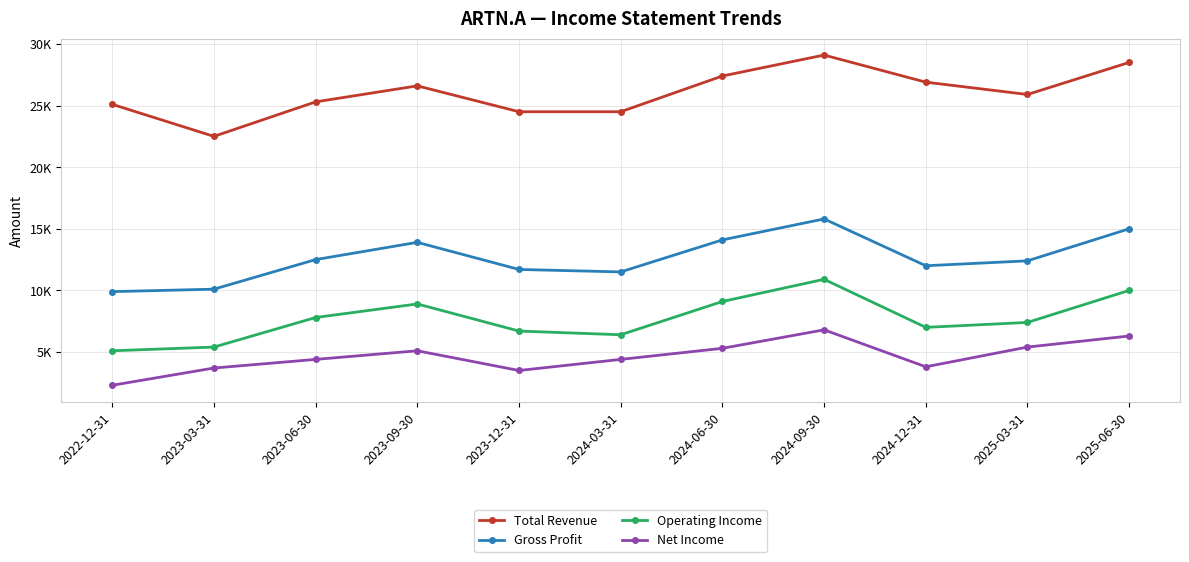

Which series has the largest total across all categories?

Total Revenue